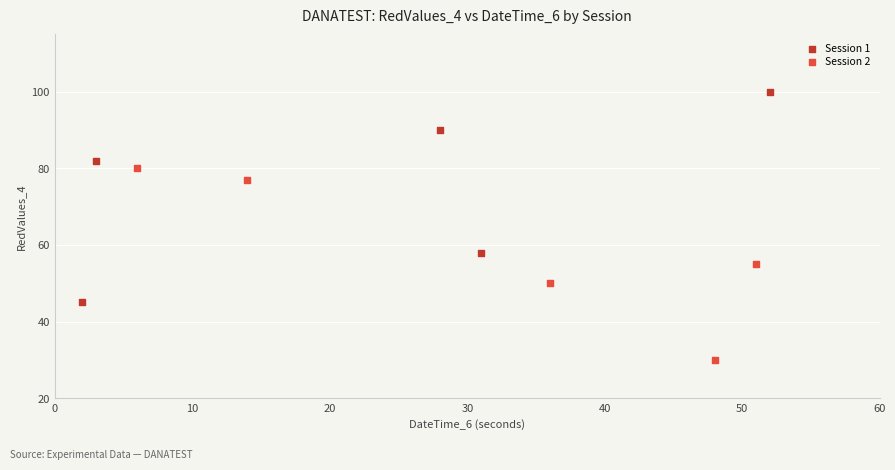

Which series has the widest spread of Y values?

Session 1